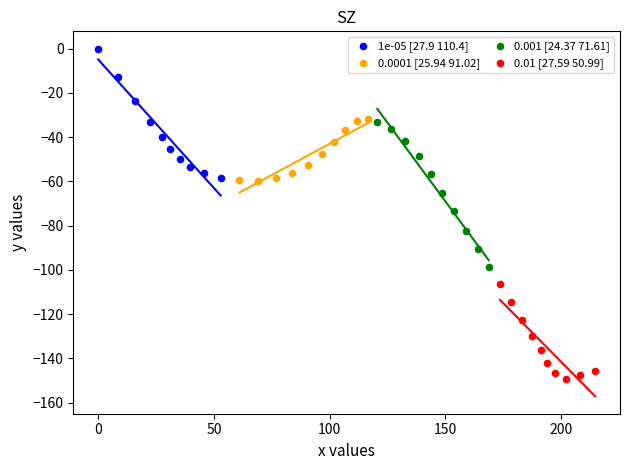

Which series has the largest Y range (max minus min)?

0.001 [24.37 71.61]